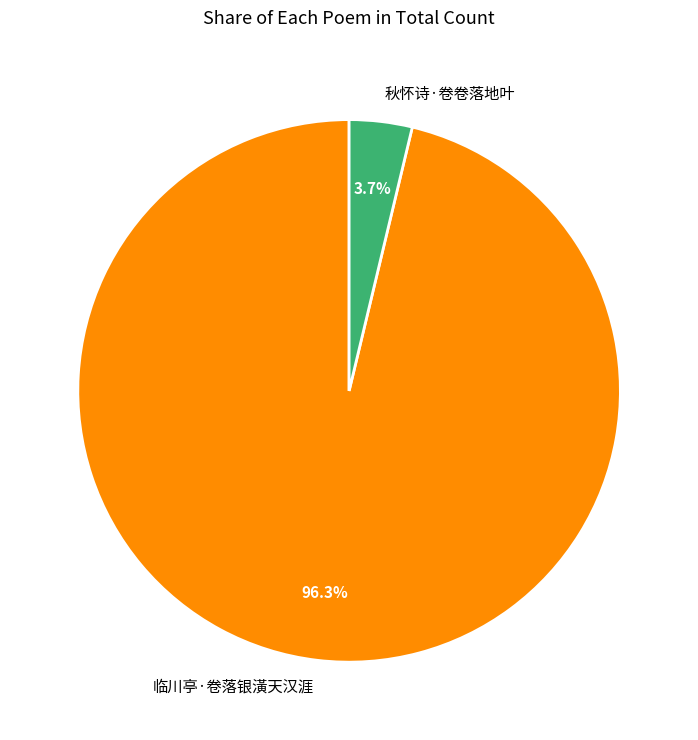

To the nearest percent, what is the combined percentage of 秋怀诗·卷卷落地叶 and 临川亭·卷落银潢天汉涯?

100%